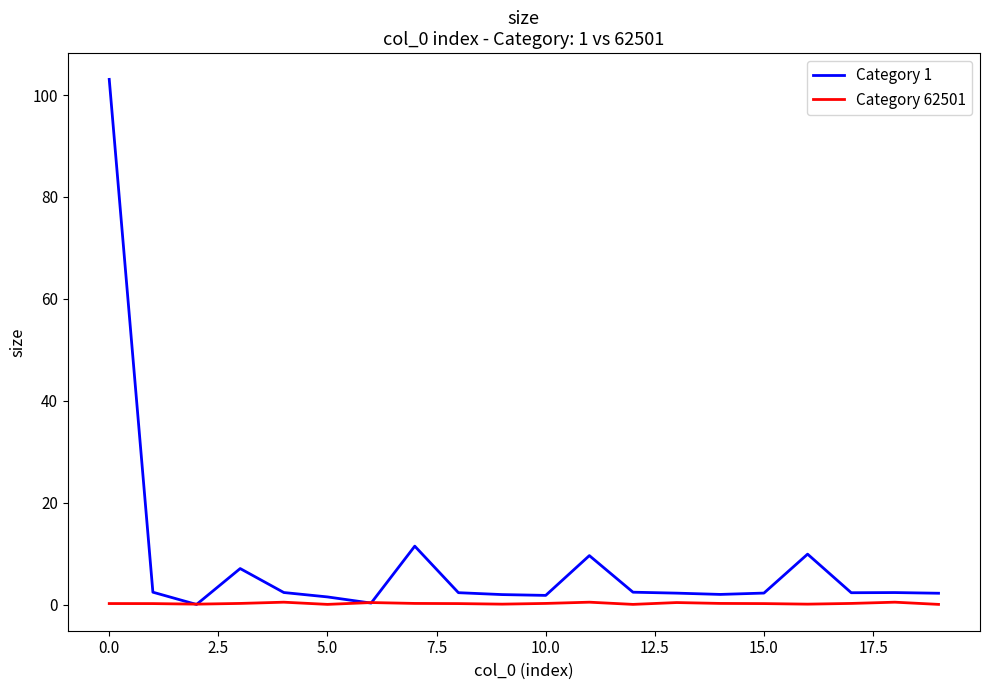

Rank the series by their average value, from highest to lowest.

Category 1, Category 62501